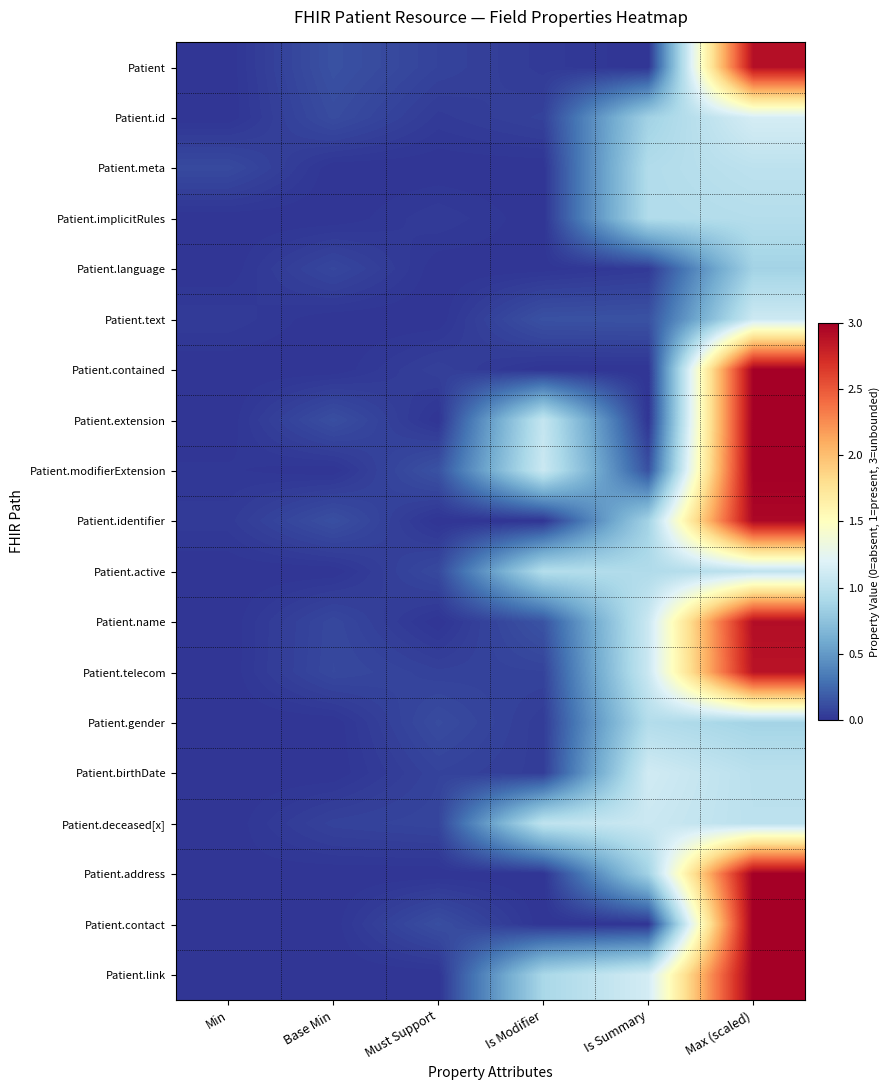

How many distinct data groups are displayed?

19